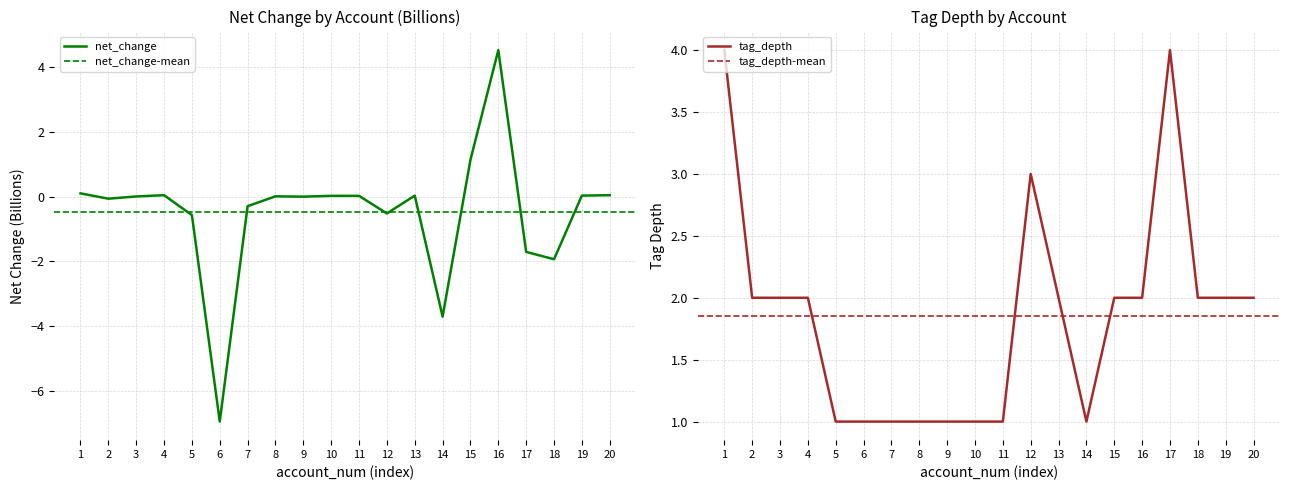

True or false: net_change has a value of -0.0 at 9.

True